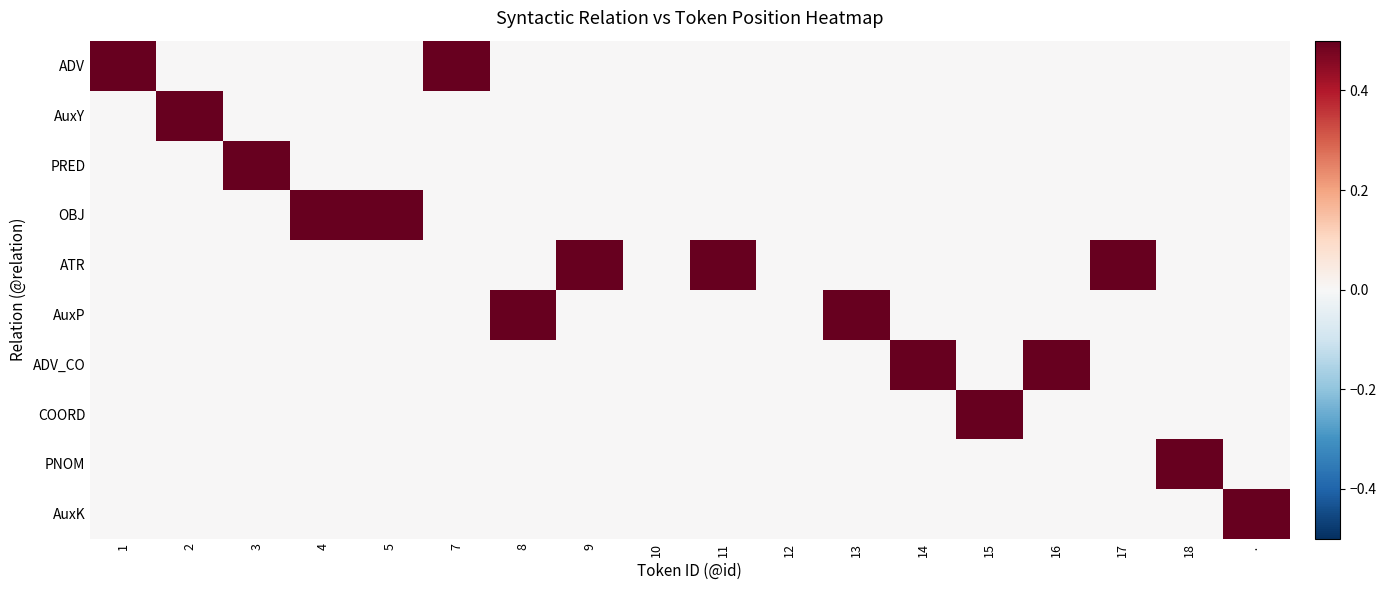

At how many categories does at least one series exceed 0?

16